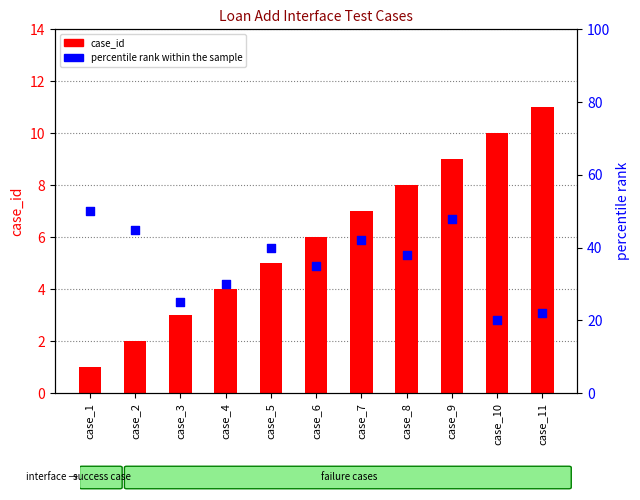

At which category is the sum across all series the highest?

case_9